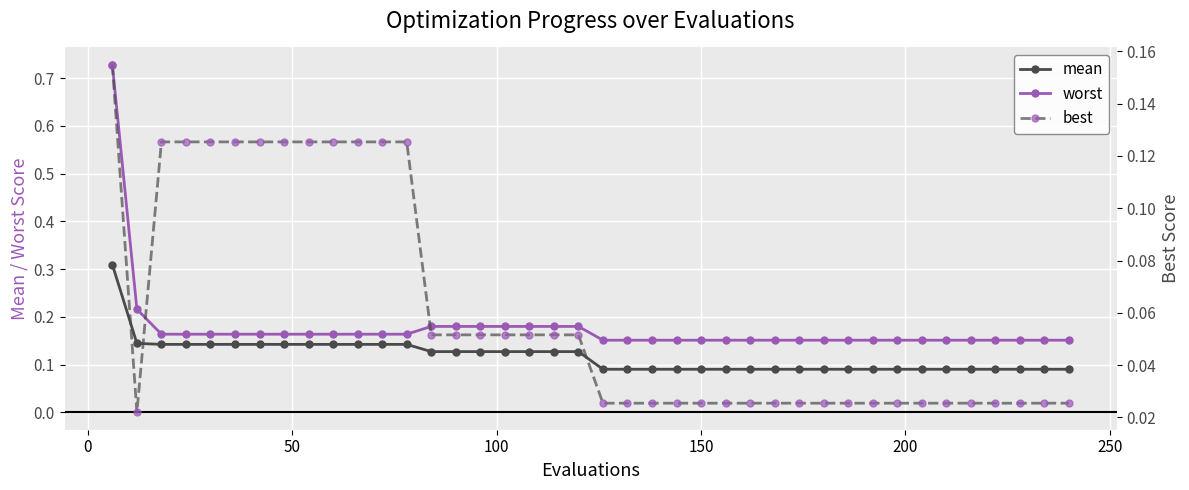

What is the difference between the second highest and minimum values in the mean series?

0.1